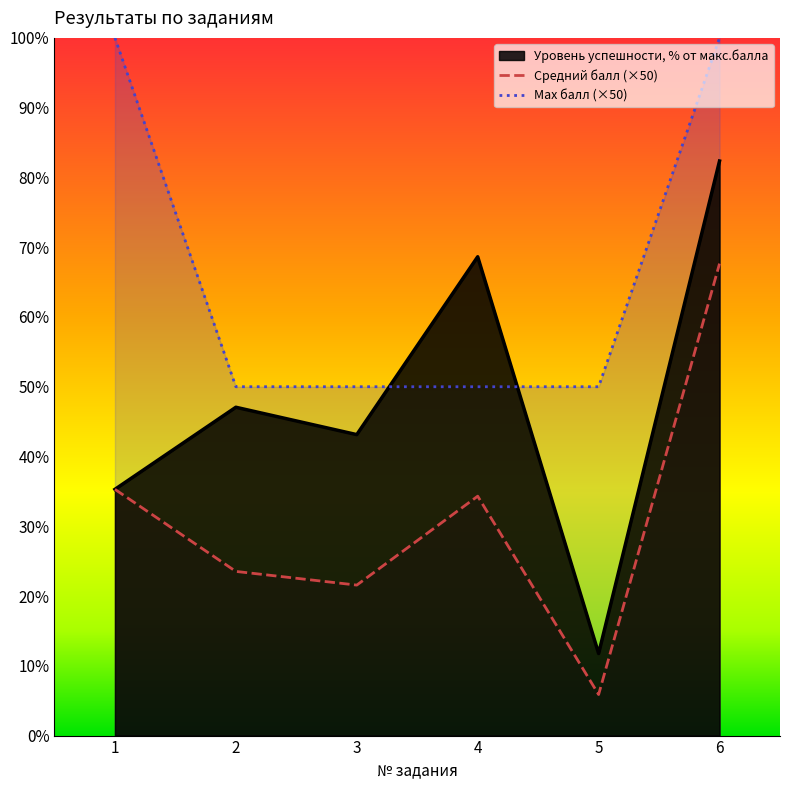

What is the highest value of the Уровень успешности, % от макс.балла series?

82.4